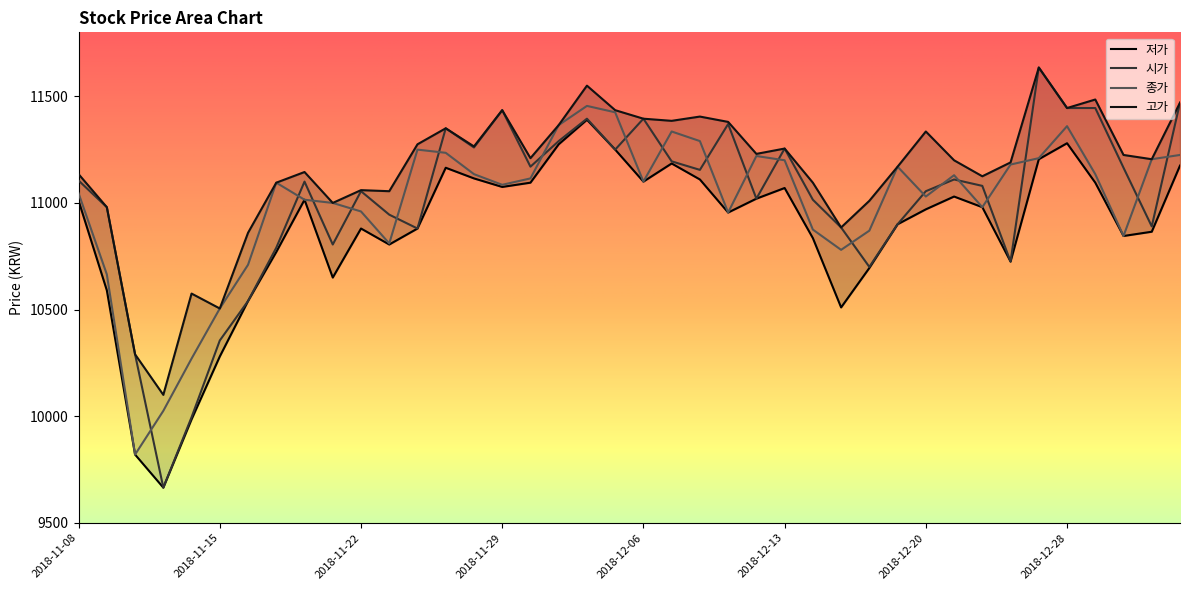

True or false: 고가 has a value of 11255 at 2018-12-13.

True